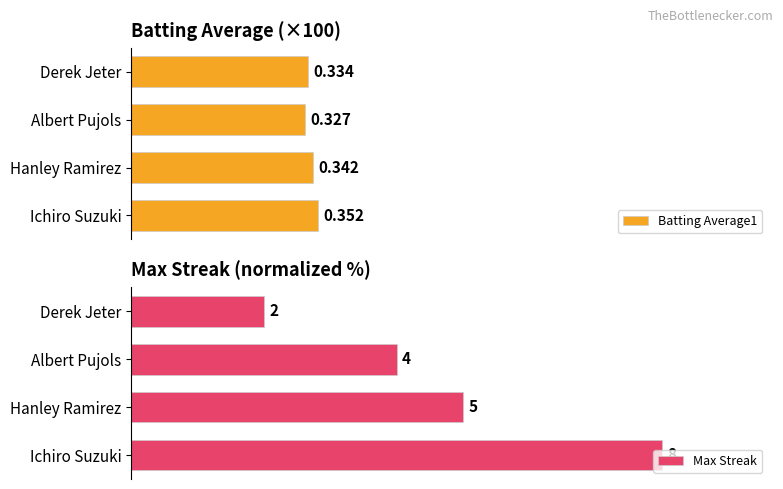

Count the number of categories in the chart.

4